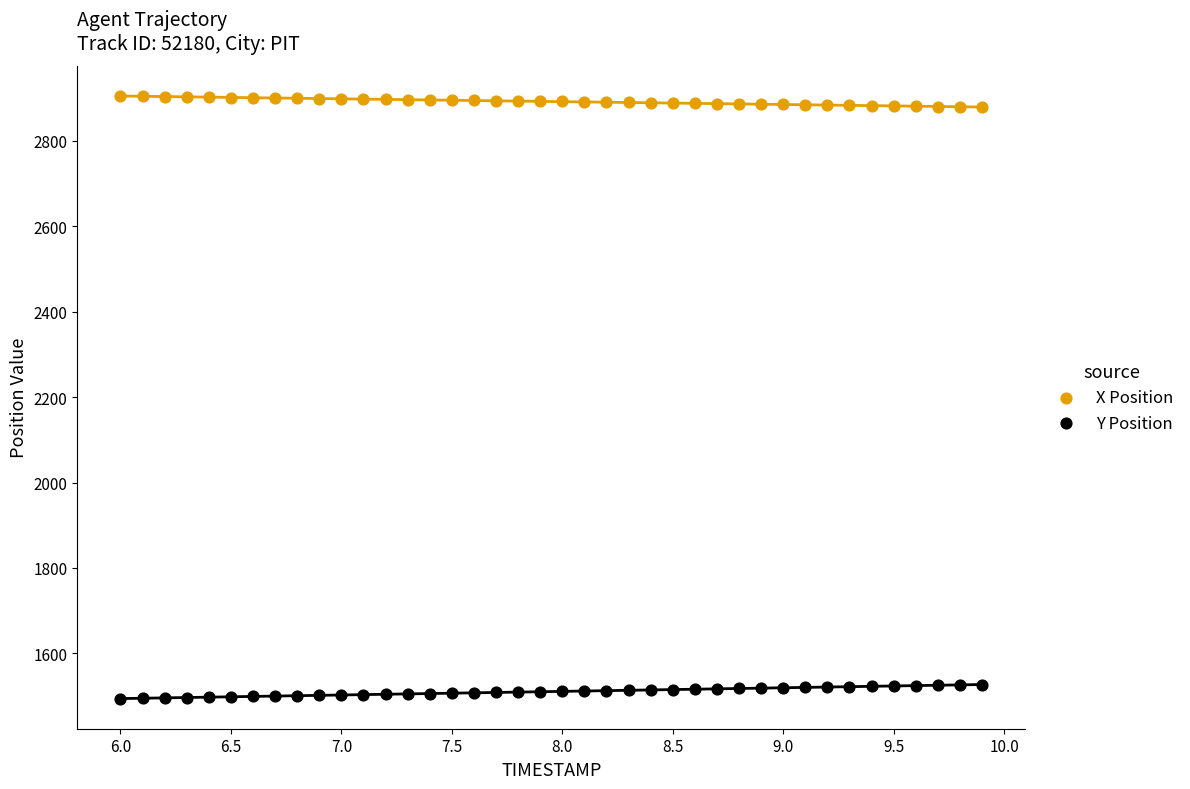

What is the X range (max minus min) for the scatter plot?

3.9